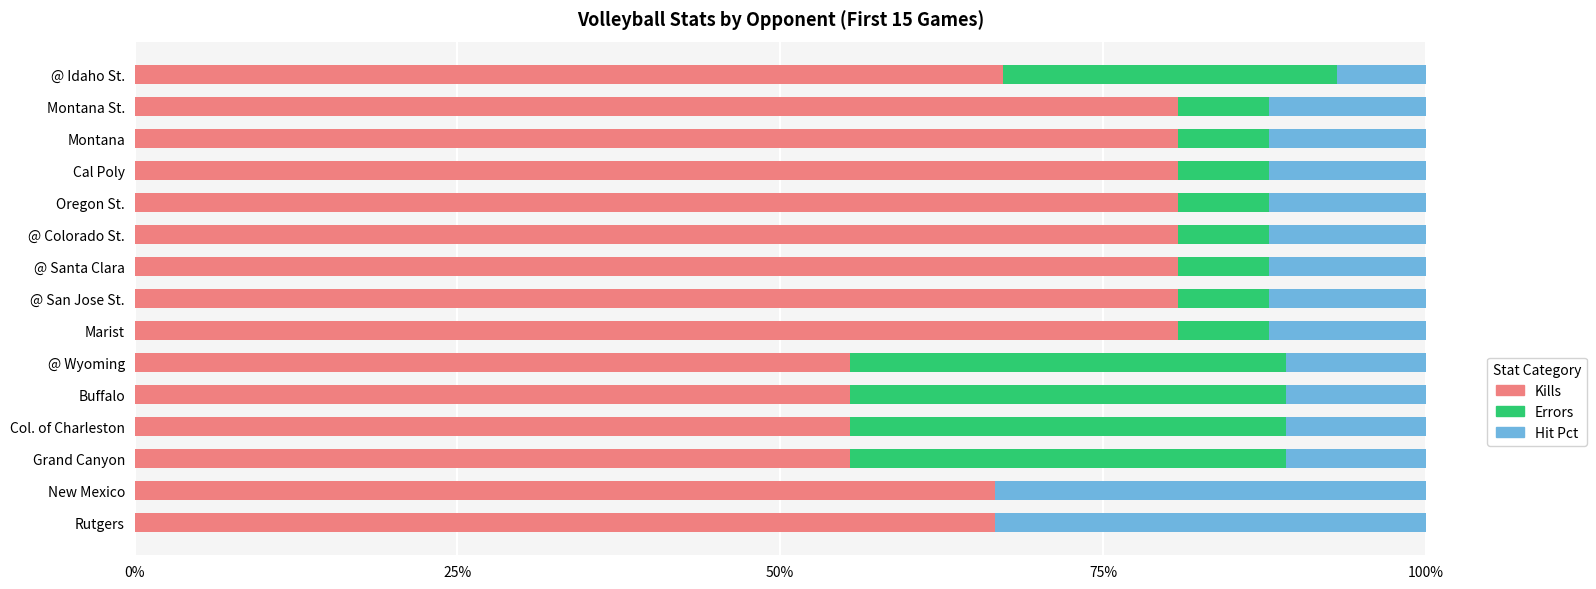

What is the highest value of the Kills series?

80.8